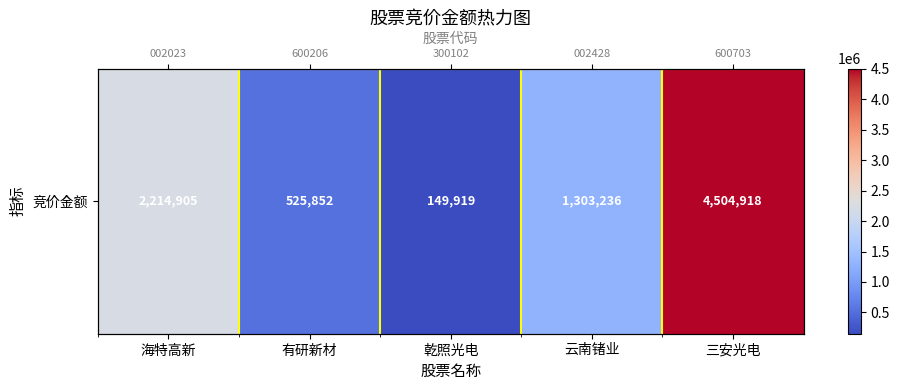

Reading right to left, what are all the values shown in this chart?

三安光电=4504918	云南锗业=1303236	乾照光电=149919	有研新材=525852	海特高新=2214905